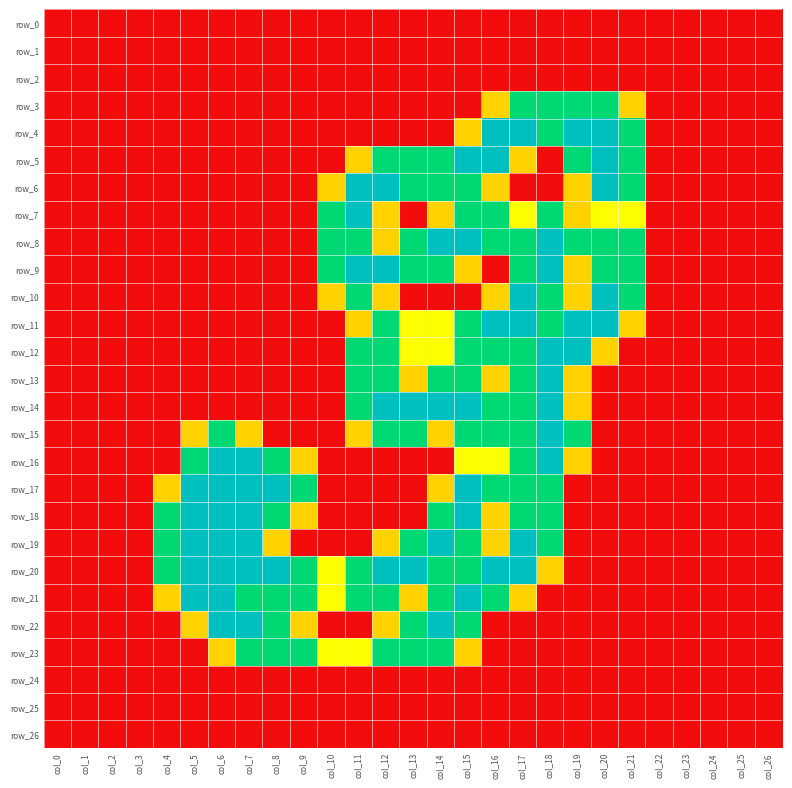

What is the maximum value shown in the chart?

2.0